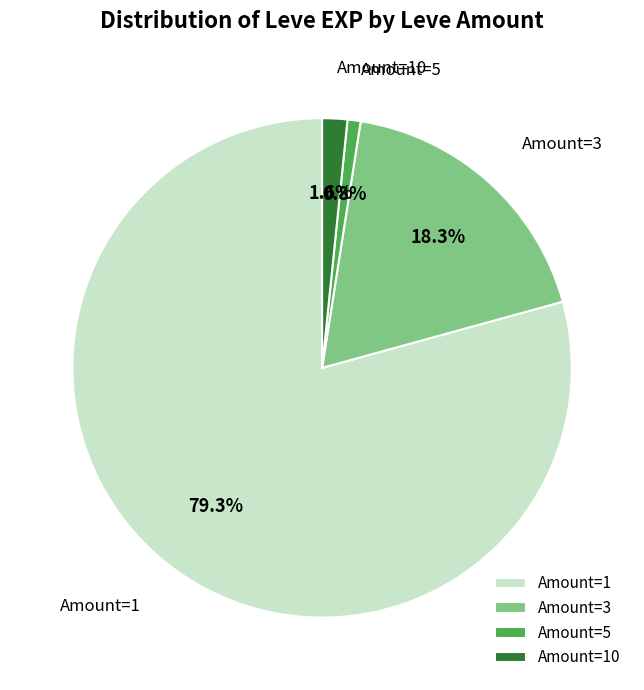

Which has a higher value, Amount=3 or Amount=1?

Amount=1